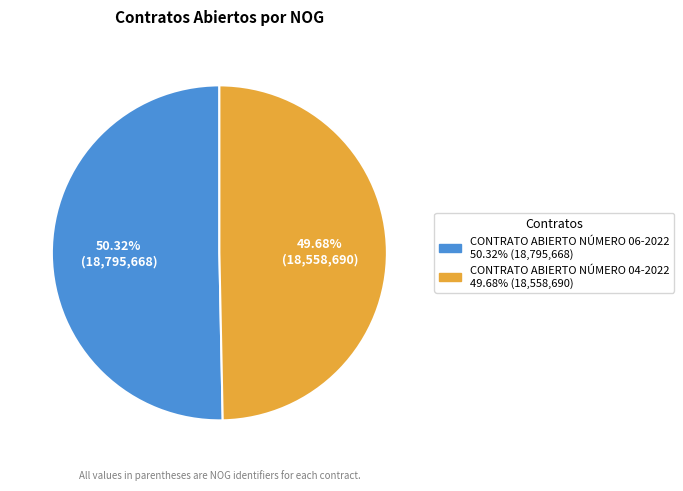

What percentage is the CONTRATO ABIERTO NÚMERO 06-2022 slice, to the nearest percent?

50%